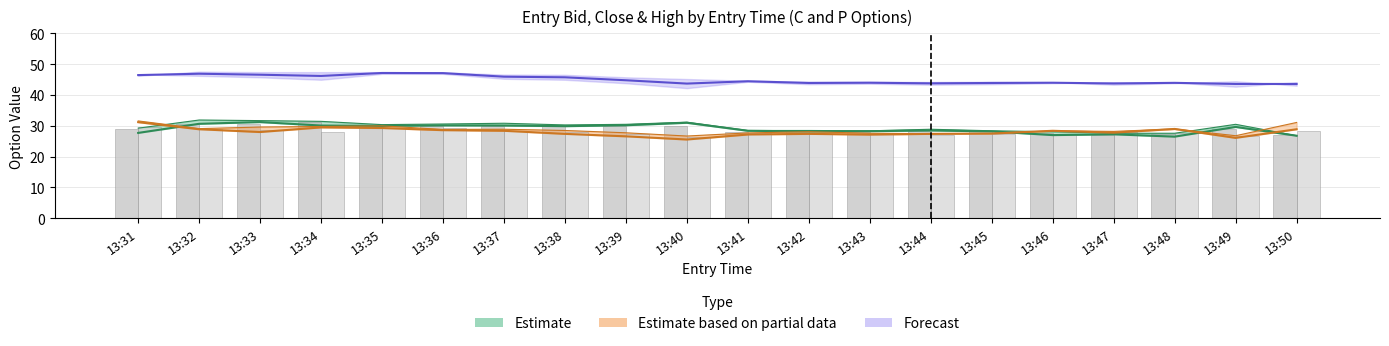

At which category is the sum across all series the highest?

13:32